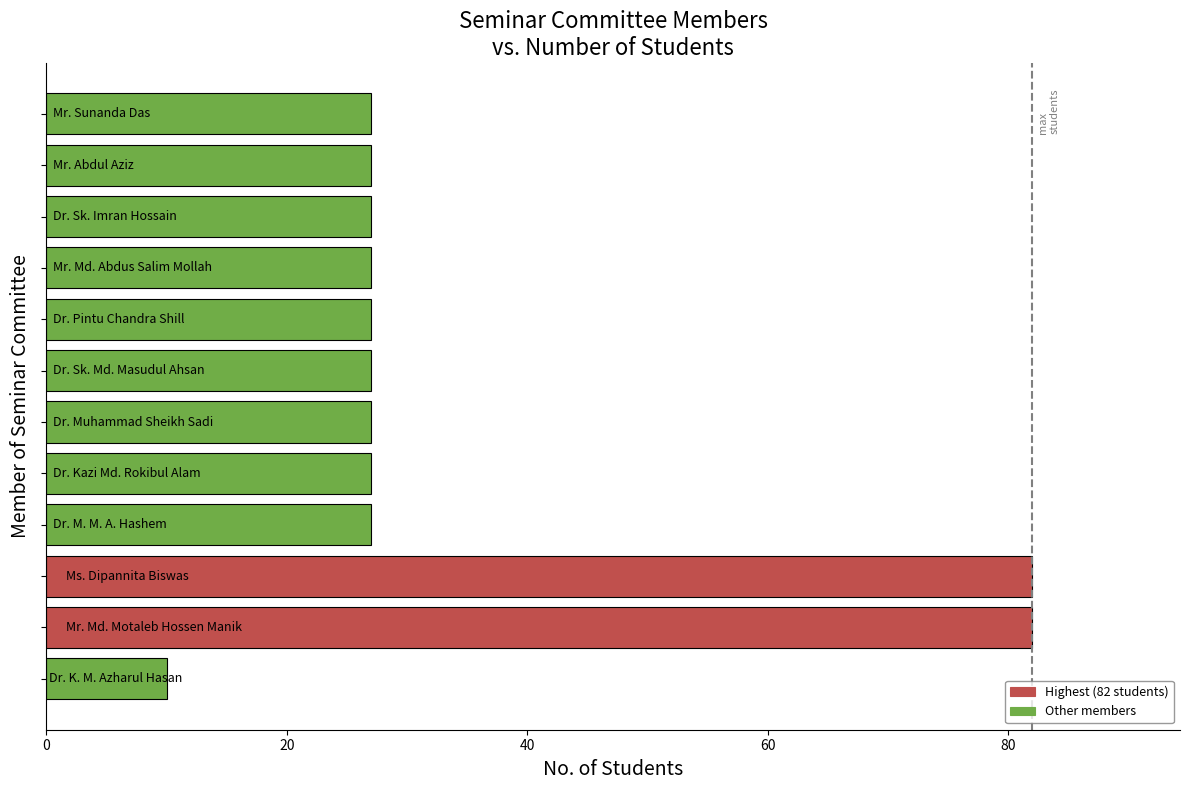

What is the sum of all values?

417